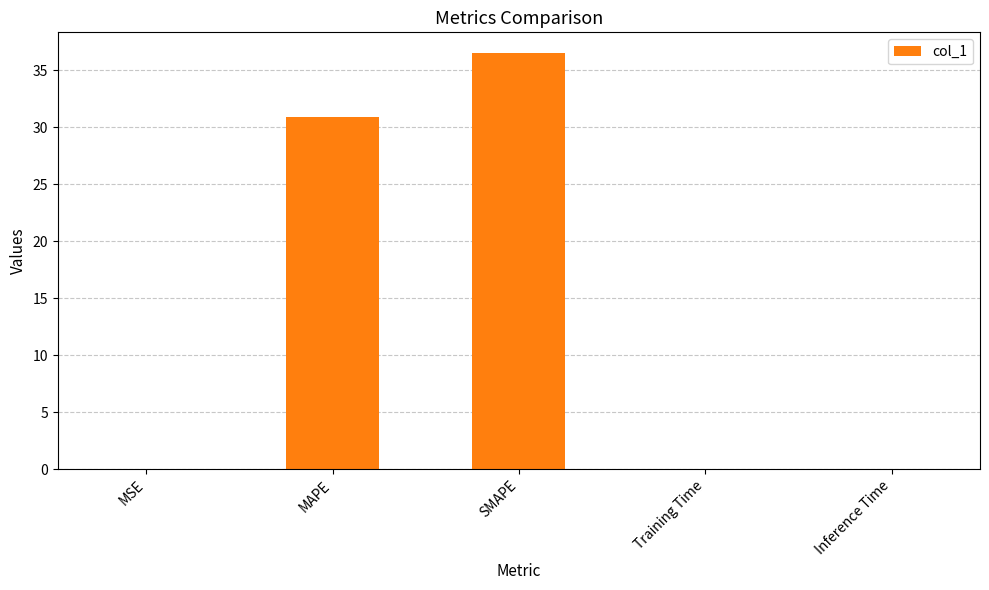

What is the change in value from MAPE to Training Time?

-30.9